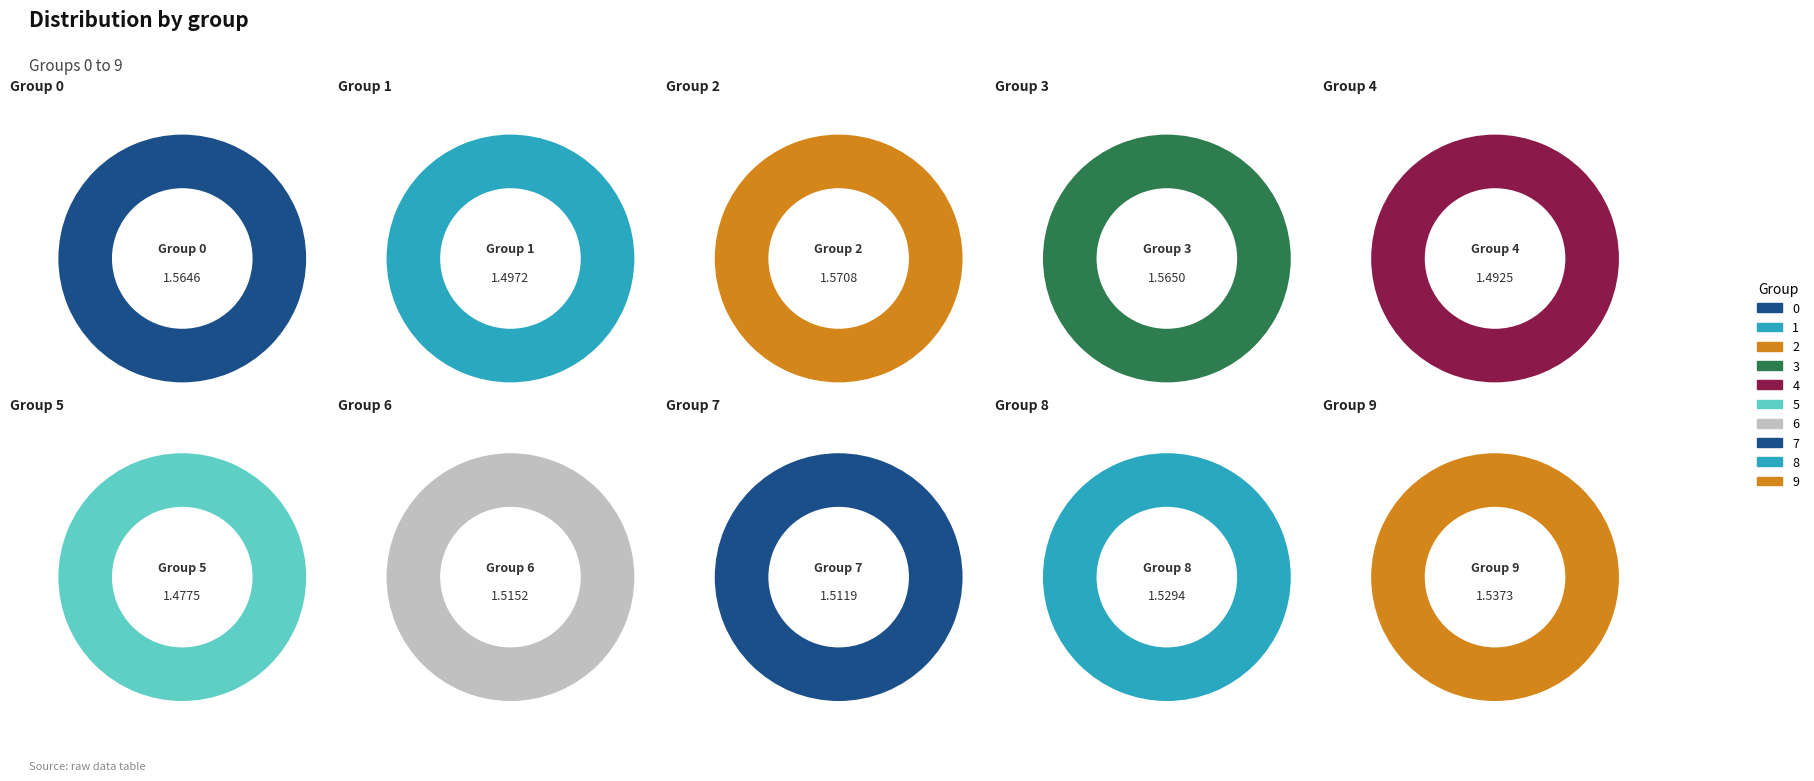

Does 0 represent more than half of the total?

No